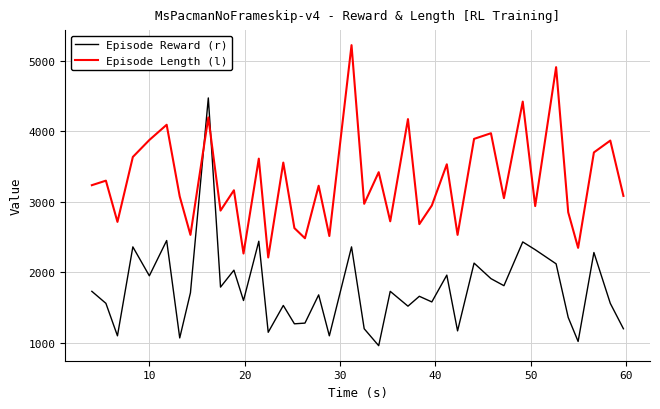

Rank the series by their maximum value, from lowest to highest.

Episode Reward (r), Episode Length (l)